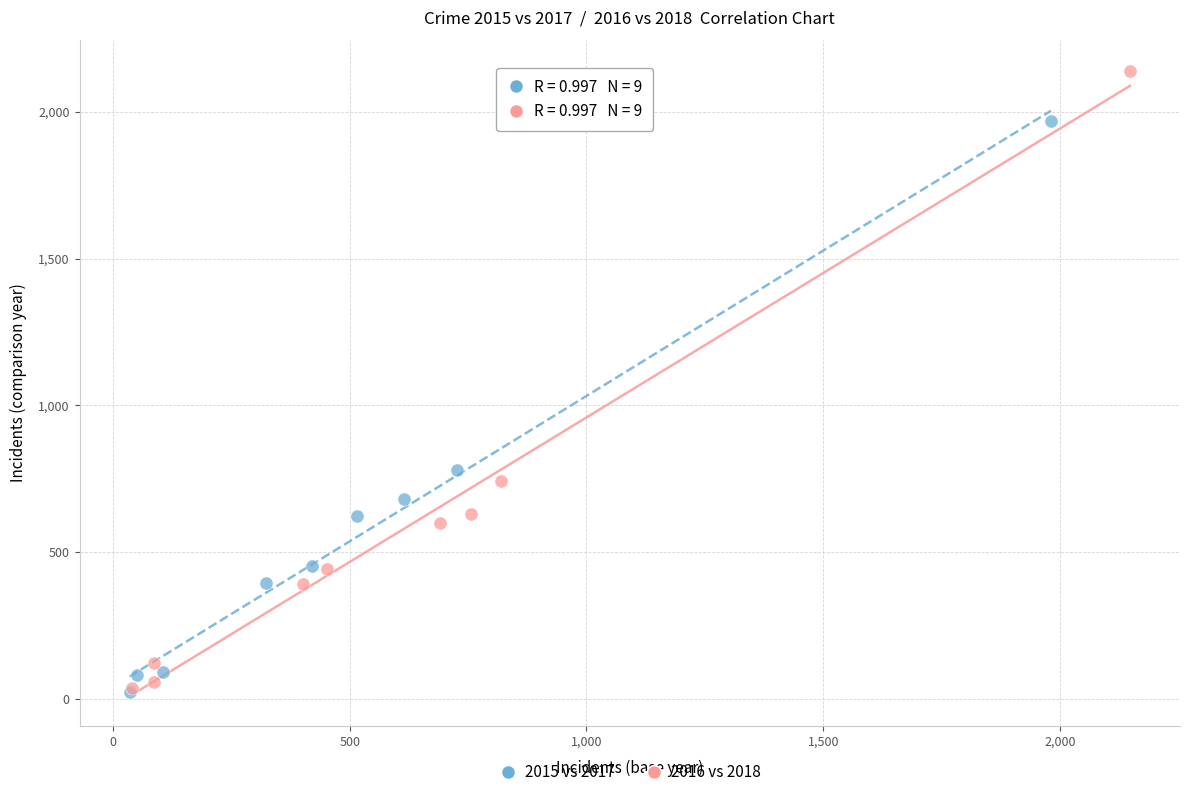

Which series reaches the maximum Y coordinate?

2016 vs 2018